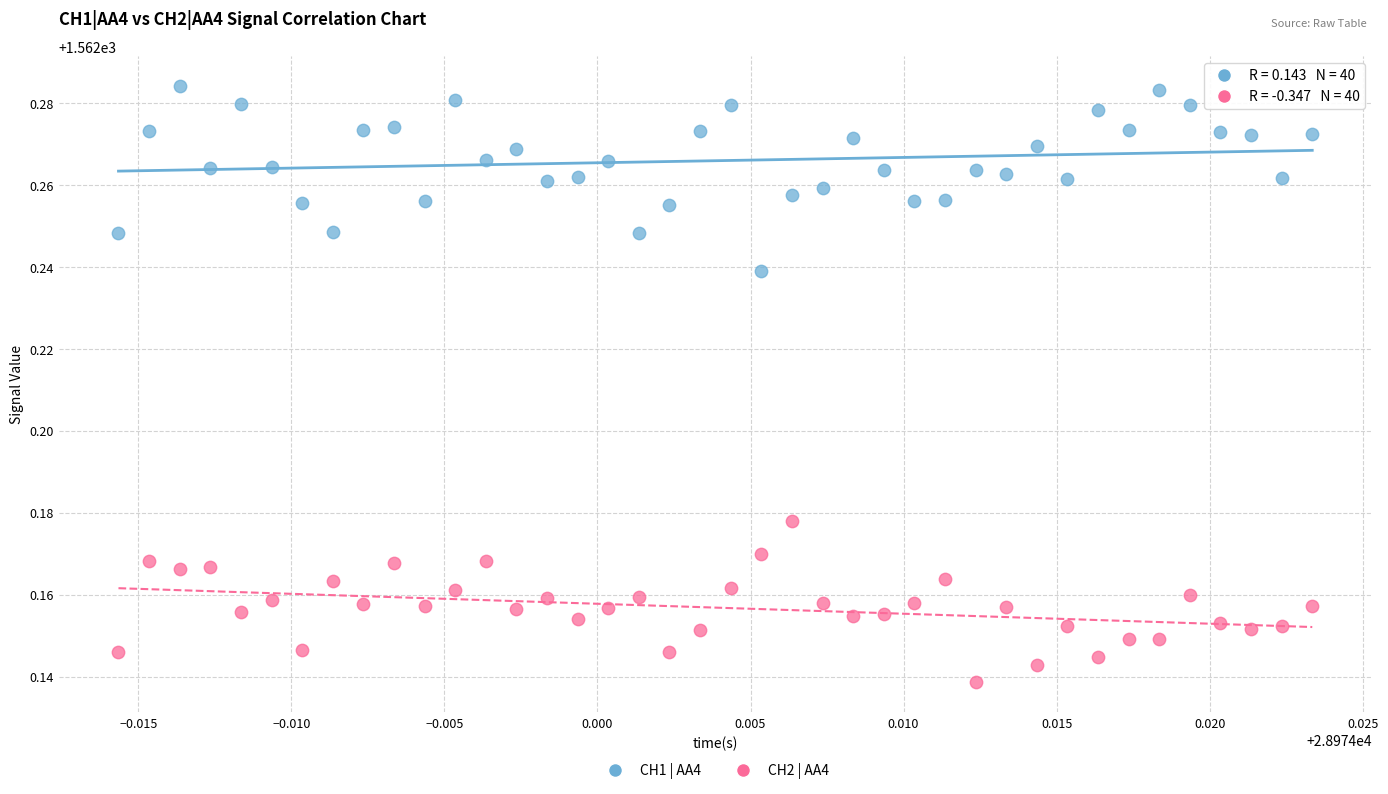

Which series has the widest spread of Y values?

CH1 | AA4